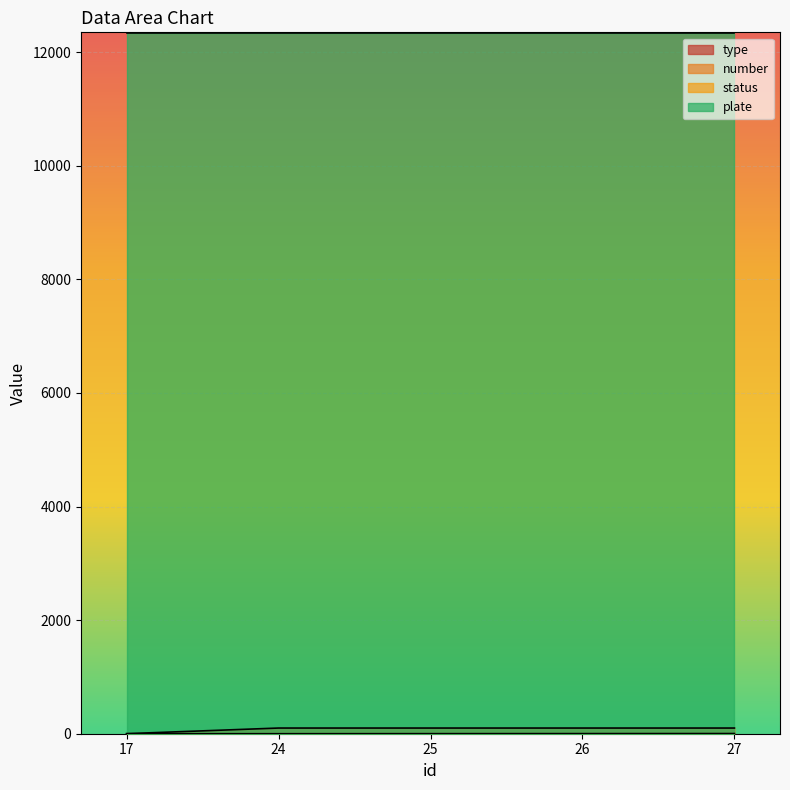

What is the lowest value of the plate series?

12345